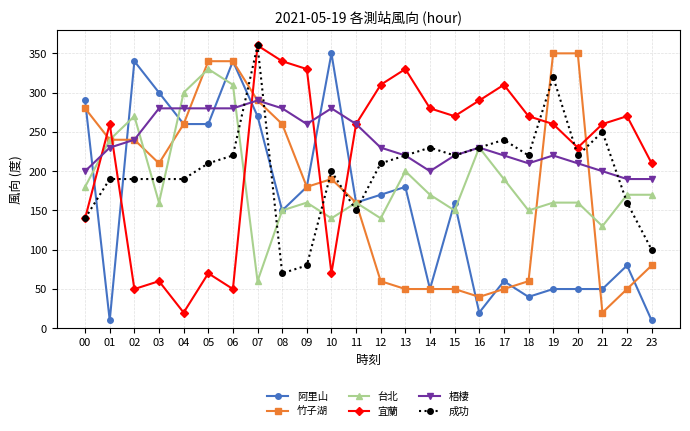

What is the total value across all series at 18?

950